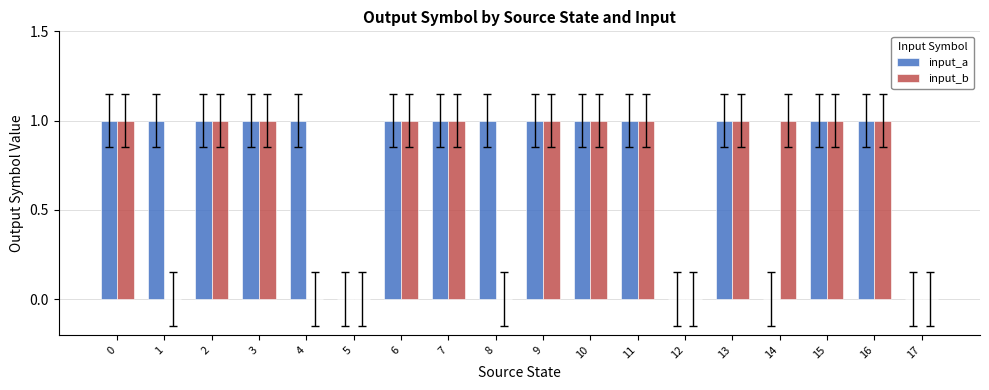

Which series has the largest total across all categories?

input_a